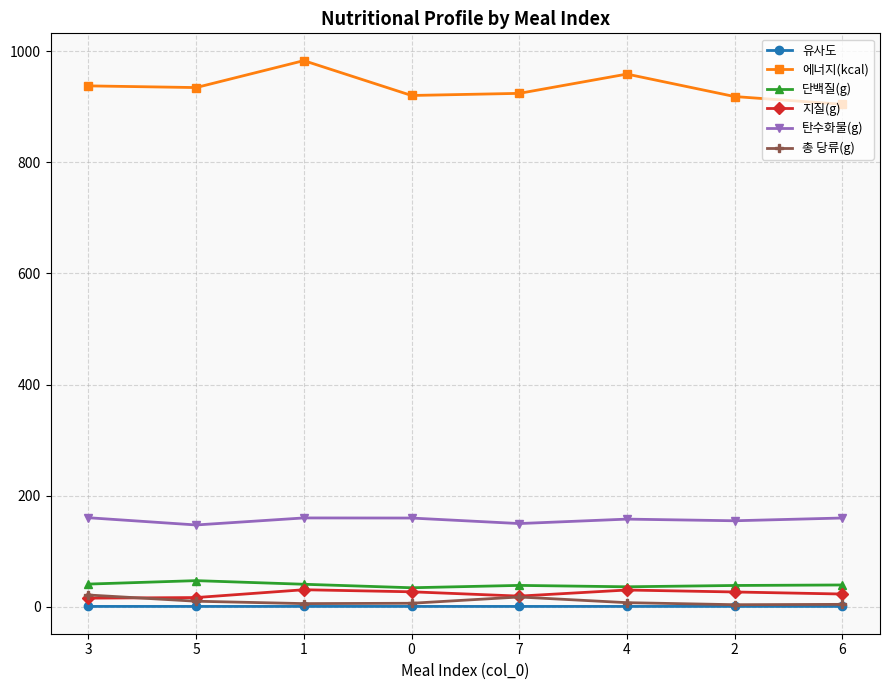

What is the sum of all 탄수화물(g) values?

1251.5